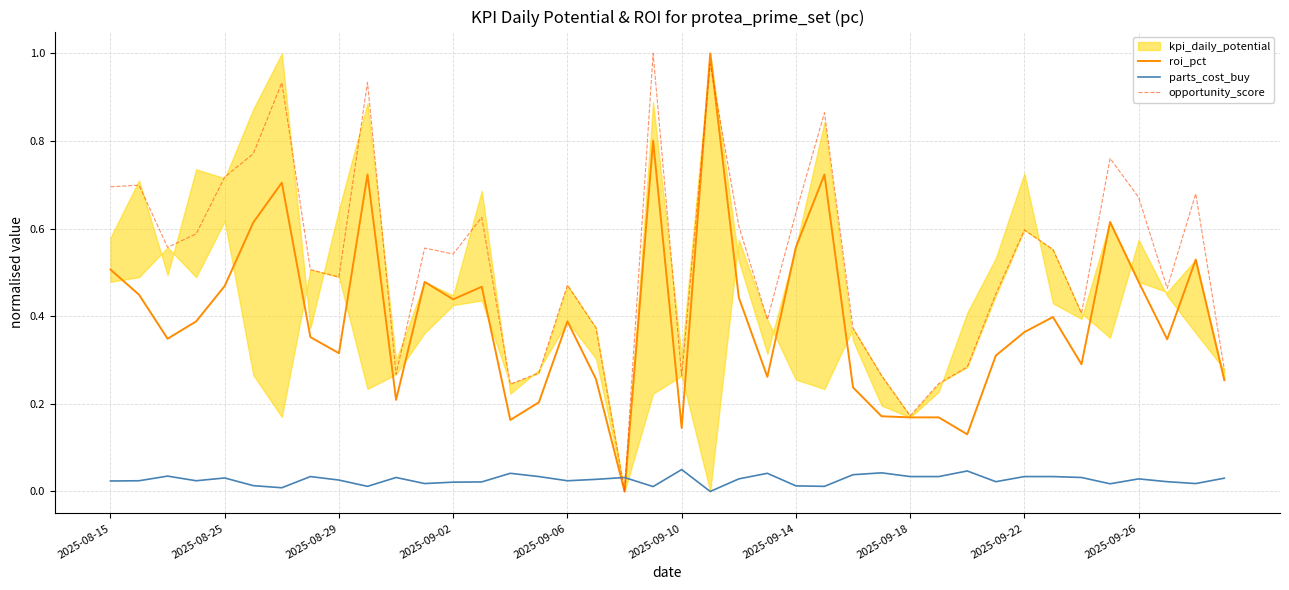

True or false: parts_cost_buy has a value of 0.0 at 18.

False